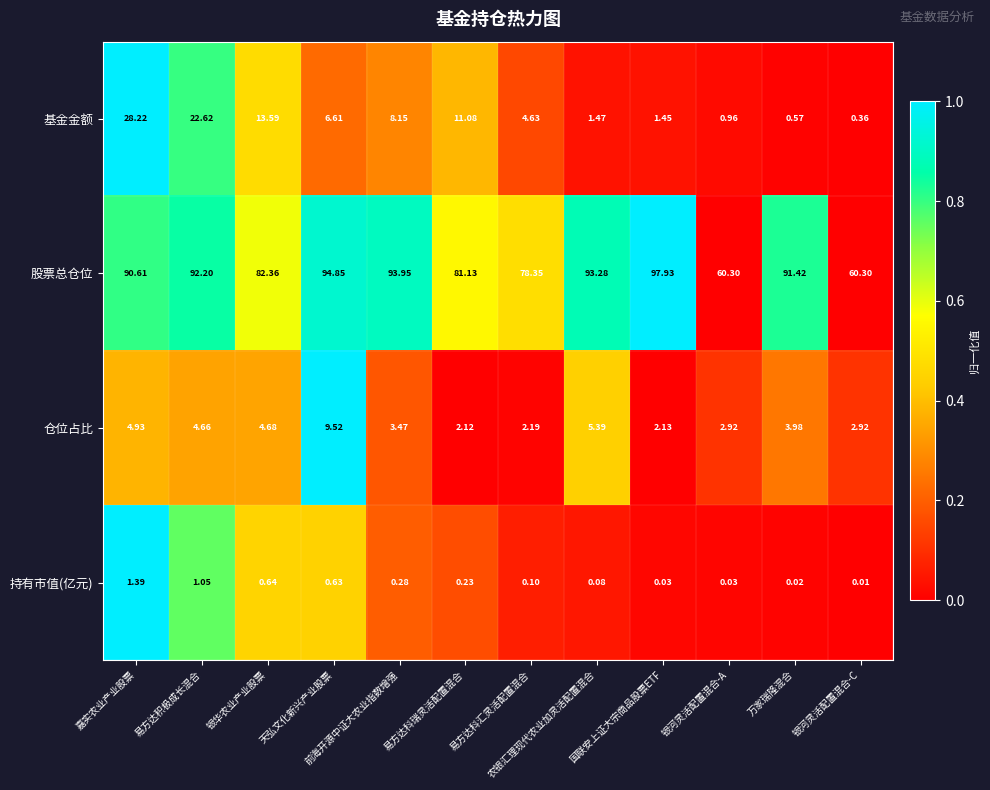

What is the total value across all series at 万家瑞隆混合?

96.0